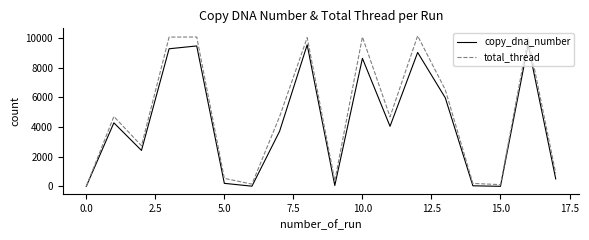

How many series are shown in this chart?

2